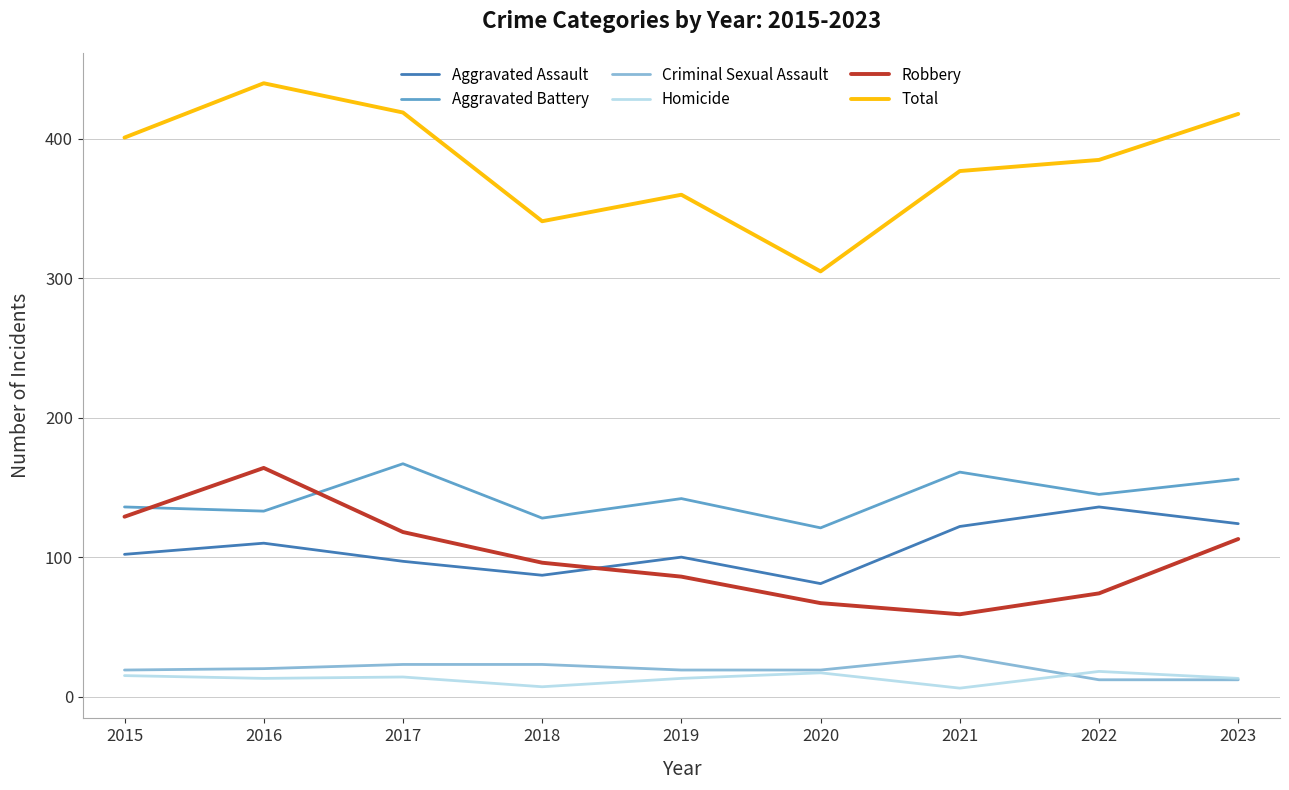

How many lines are shown in the chart?

6